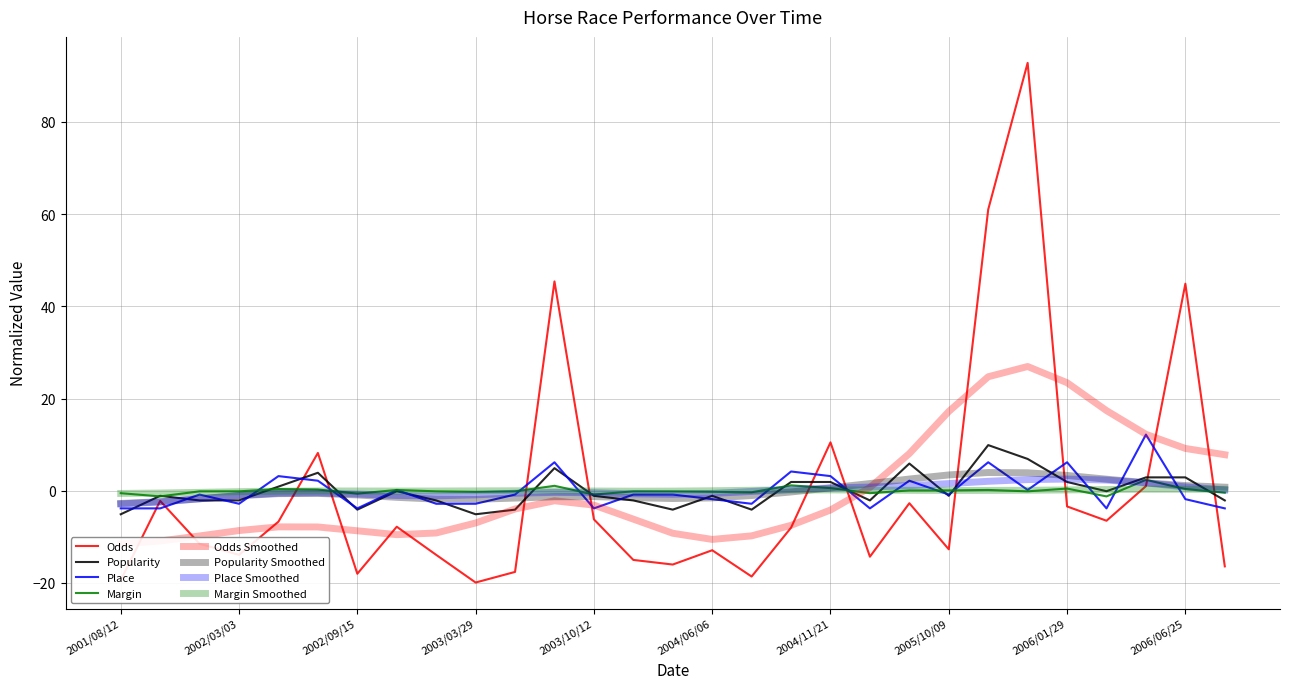

Where is the first local maximum for Place?

2001/12/09